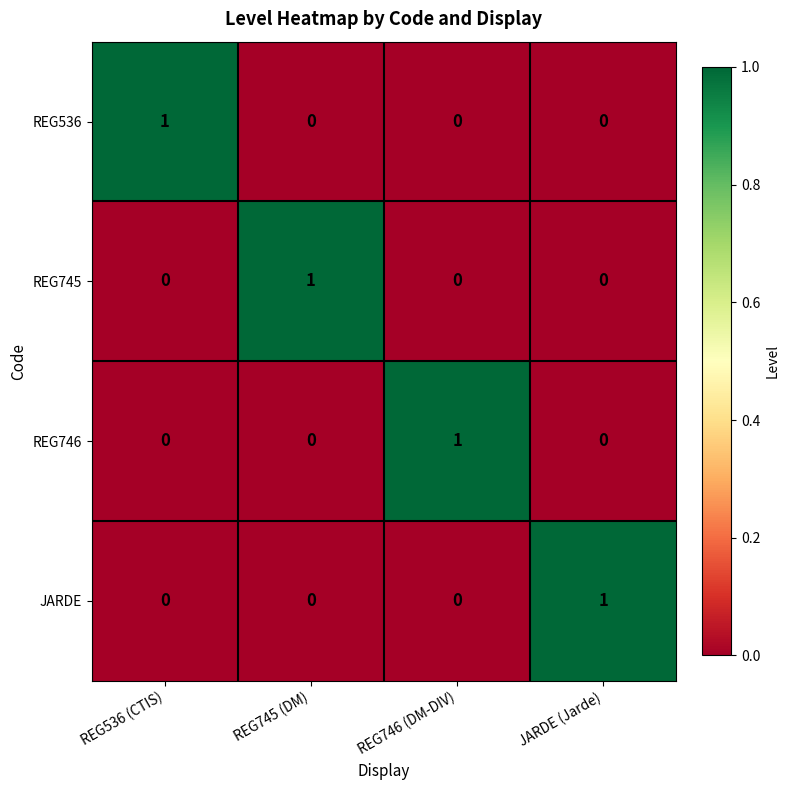

How many categories are shown in the chart?

4